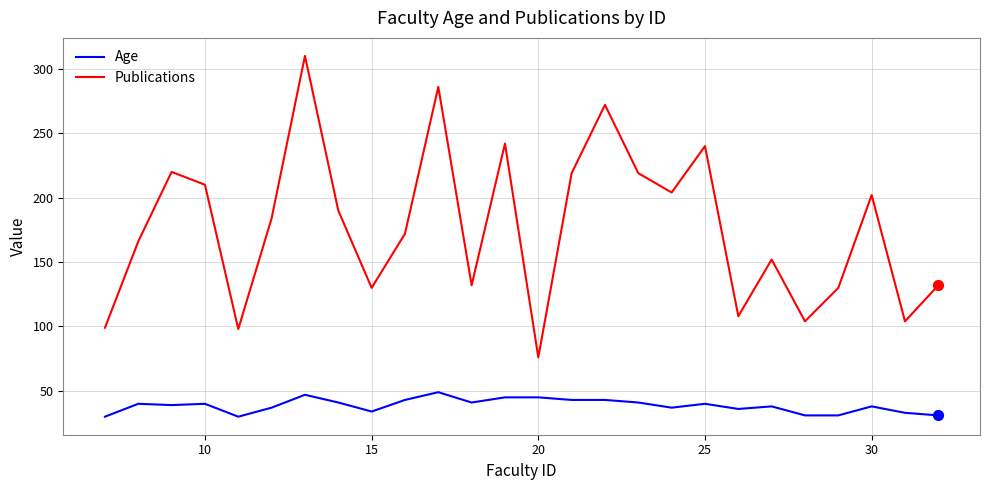

Which series has the largest total across all categories?

Publications